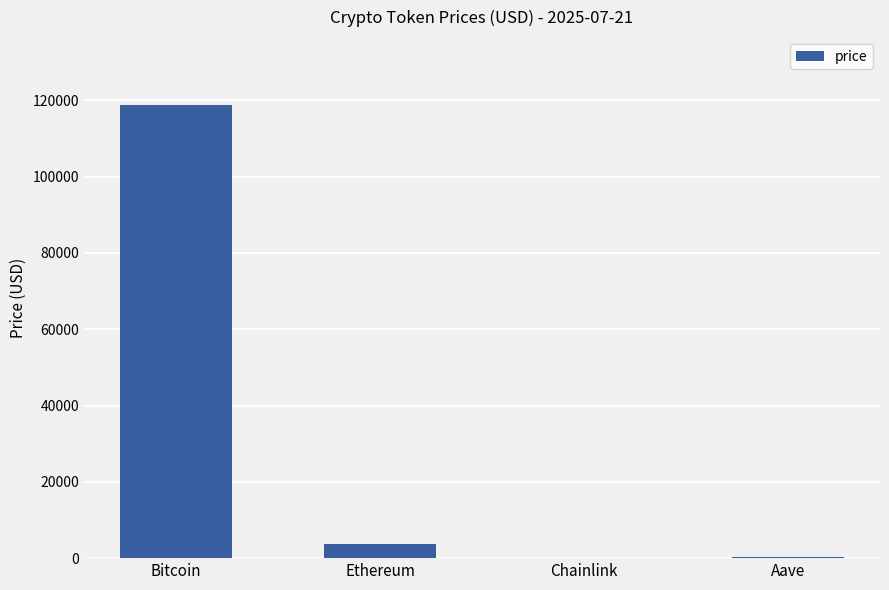

Which category has the highest value across all series?

Bitcoin